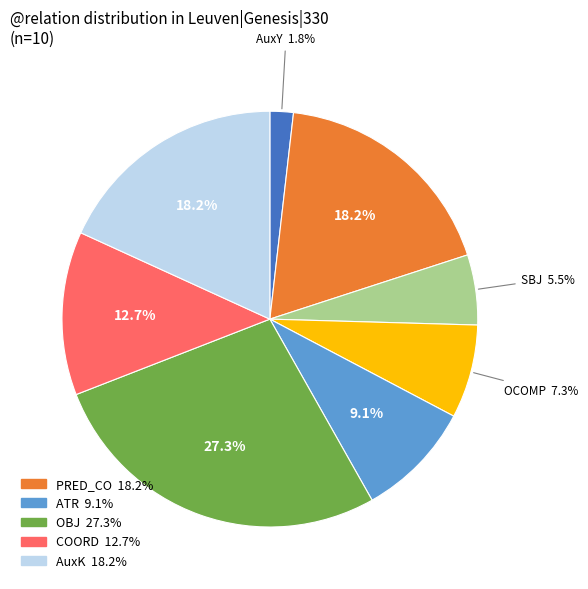

Is there a majority slice in this chart?

No